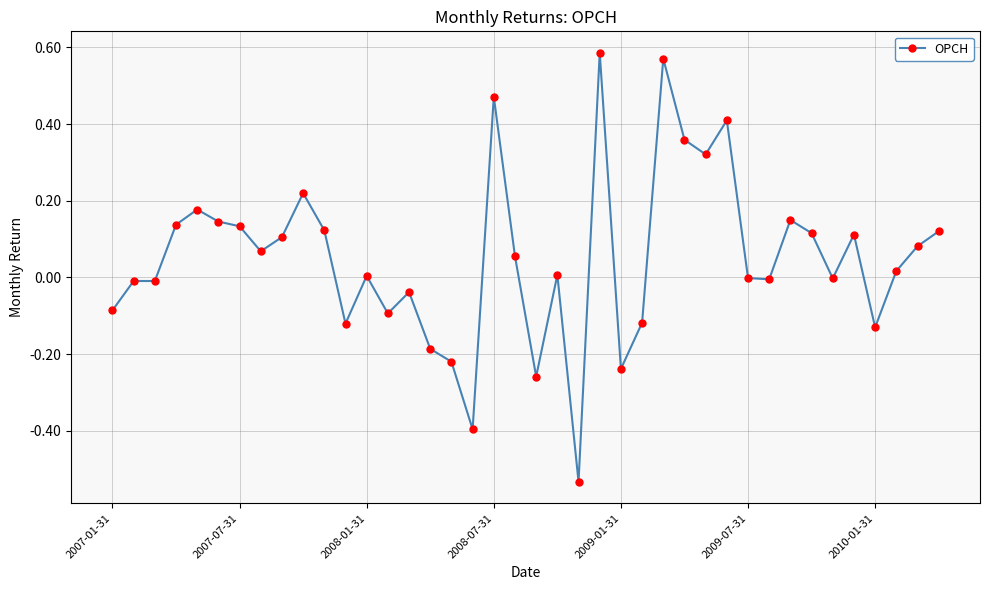

What is the sum of all values?

2.0